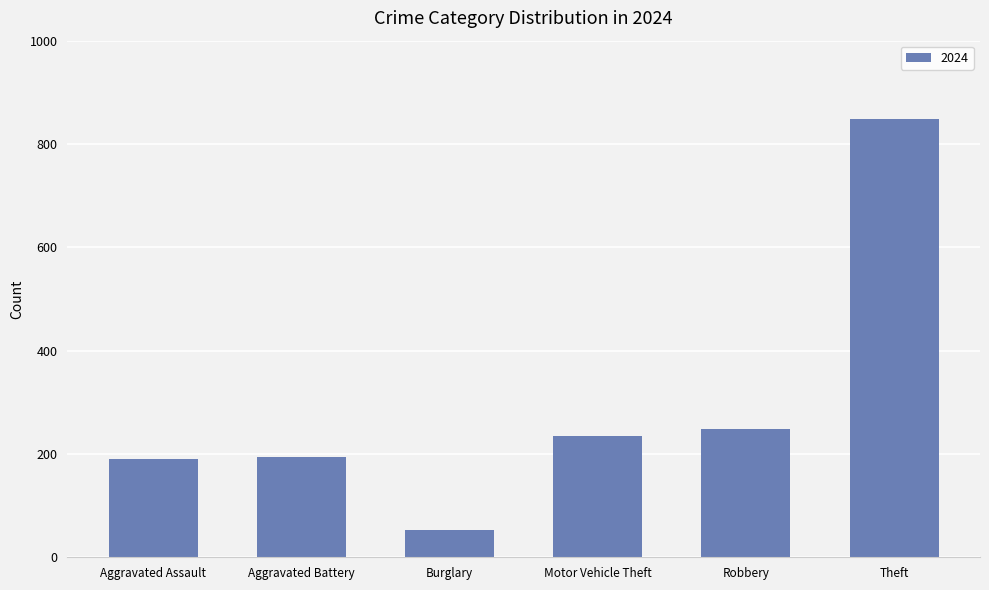

What is the minimum value shown in the chart?

52